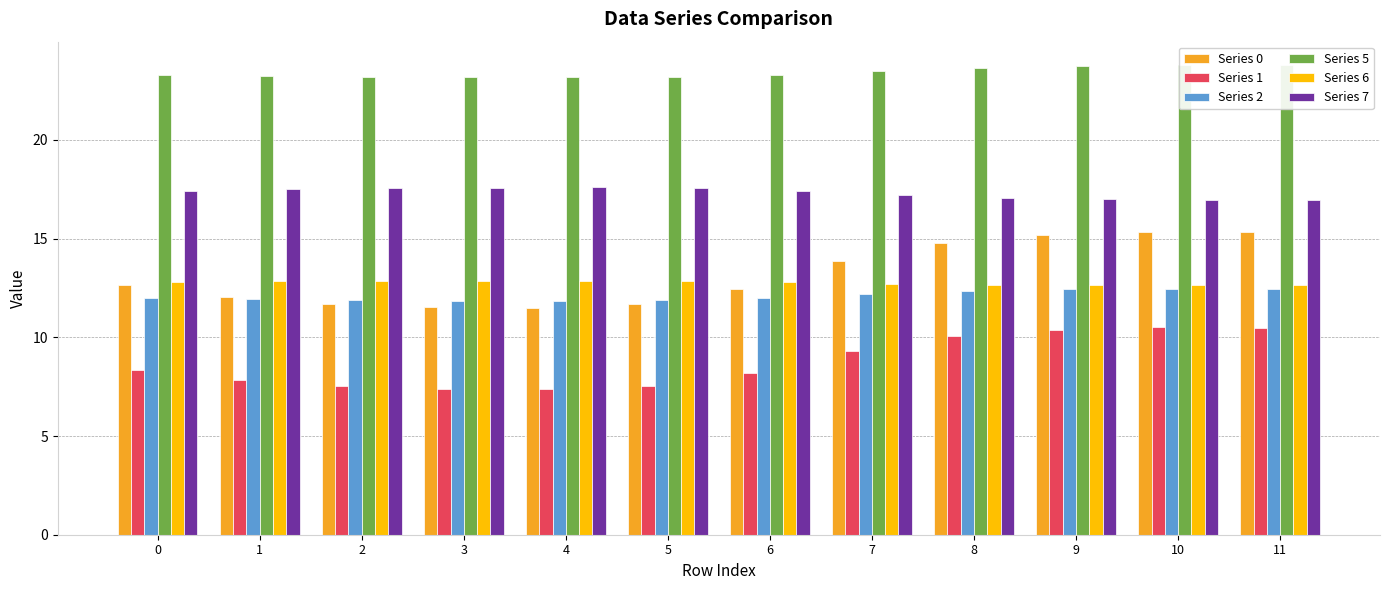

Reading left to right, transcribe all the data shown in this chart.

Series 0: 0=12.7	1=12.1	2=11.7	3=11.5	4=11.5	5=11.7	6=12.5	7=13.8	8=14.8	9=15.2	10=15.3	11=15.3
Series 1: 0=8.3	1=7.8	2=7.5	3=7.4	4=7.4	5=7.5	6=8.2	7=9.3	8=10.1	9=10.4	10=10.5	11=10.5
Series 2: 0=12.0	1=11.9	2=11.9	3=11.9	4=11.9	5=11.9	6=12.0	7=12.2	8=12.4	9=12.4	10=12.5	11=12.5
Series 5: 0=23.3	1=23.2	2=23.2	3=23.2	4=23.2	5=23.2	6=23.3	7=23.5	8=23.7	9=23.8	10=23.8	11=23.8
Series 6: 0=12.8	1=12.8	2=12.9	3=12.9	4=12.9	5=12.9	6=12.8	7=12.7	8=12.7	9=12.7	10=12.6	11=12.6
Series 7: 0=17.4	1=17.5	2=17.6	3=17.6	4=17.6	5=17.6	6=17.4	7=17.2	8=17.1	9=17.0	10=17.0	11=17.0